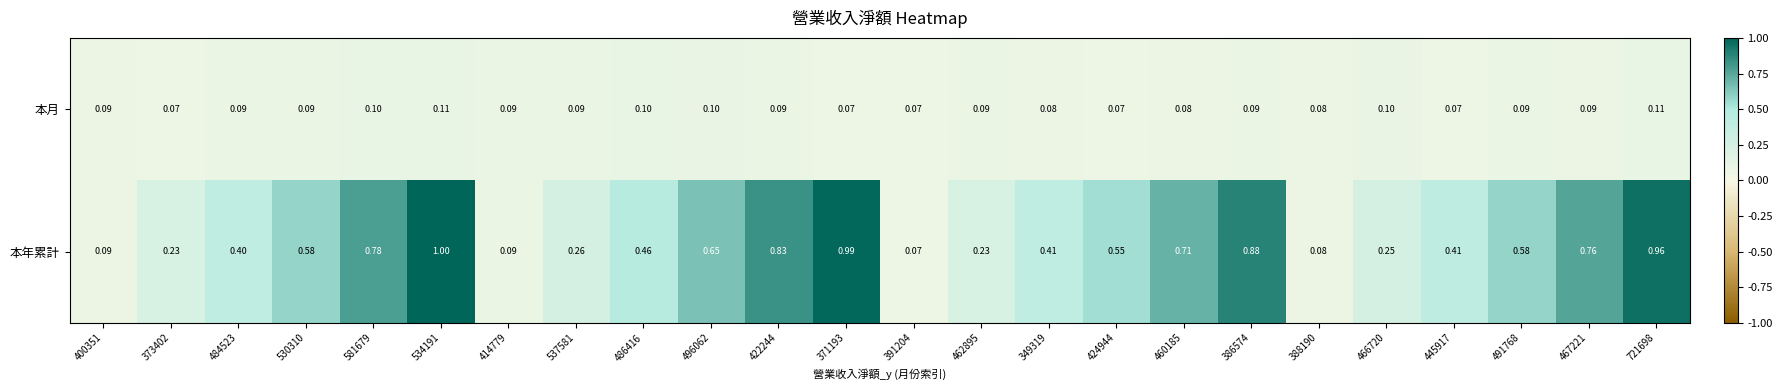

List the series in order of their peak value, highest first.

本年累計, 本月